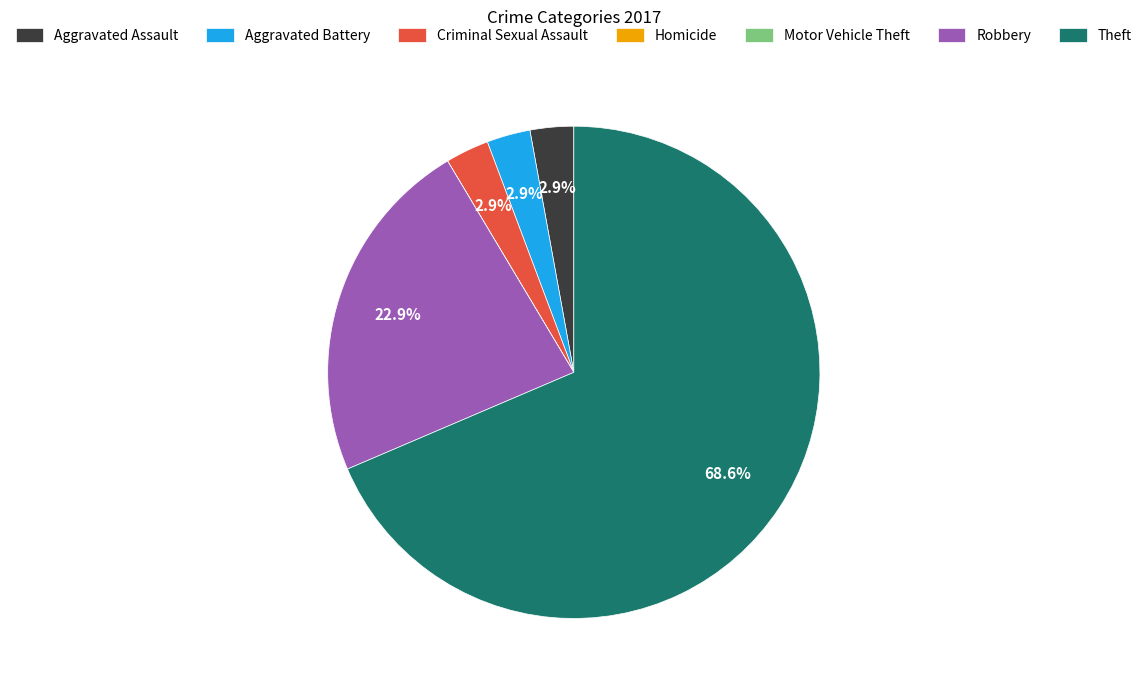

Is Theft the majority of the pie?

Yes